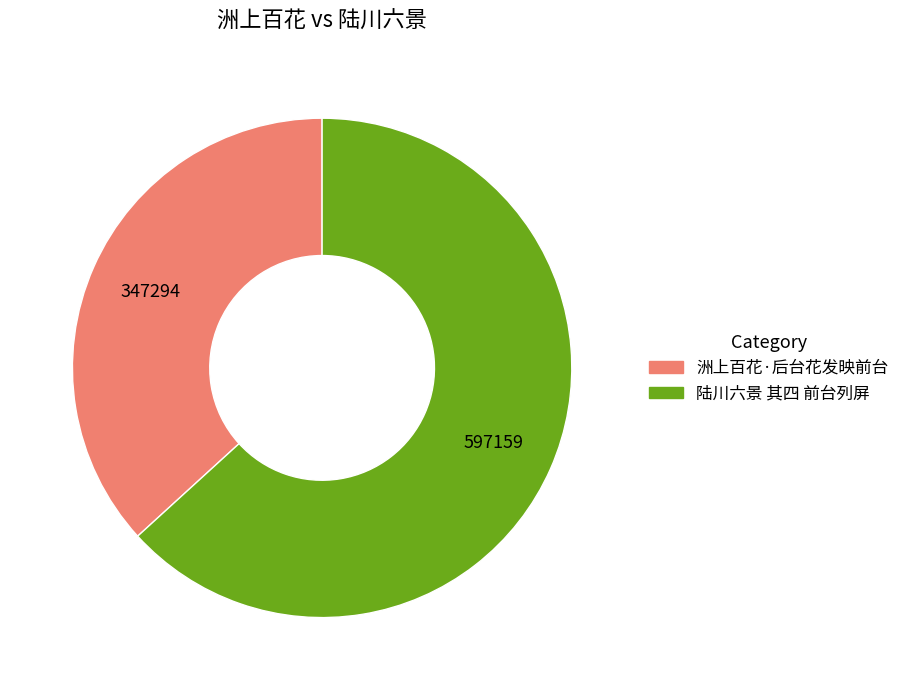

Combined, do 洲上百花·后台花发映前台 and 陆川六景 其四 前台列屏 account for over 50%?

Yes